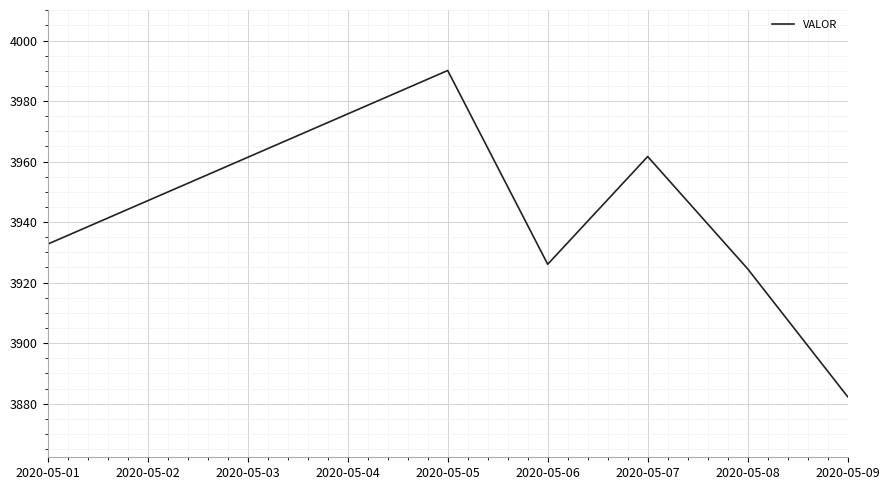

What is the difference between the second highest and second lowest values?

37.1